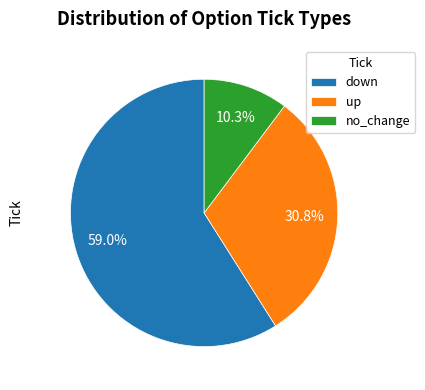

What is the ratio of the value at no_change to the value at down?

0.2